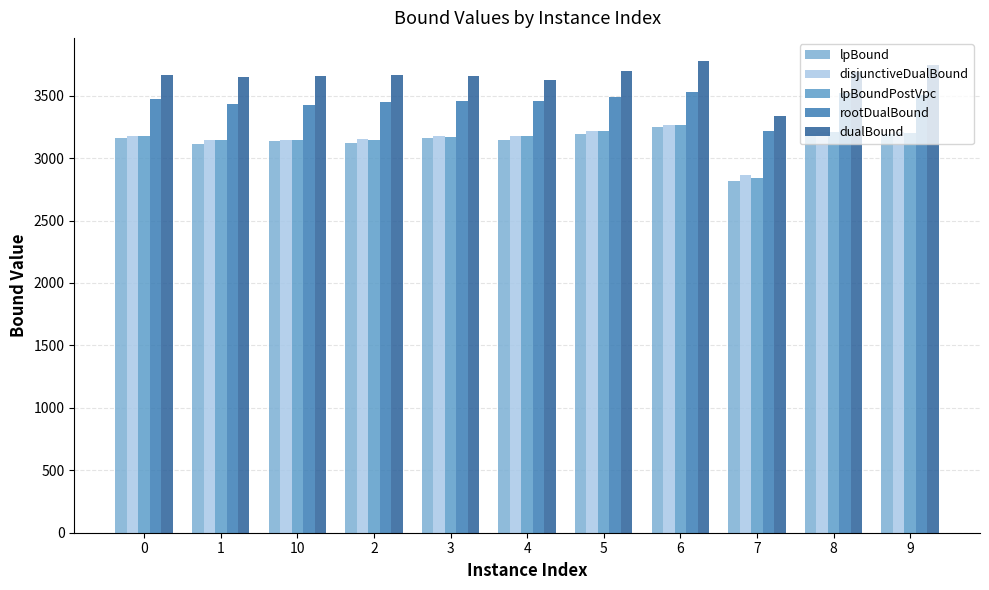

What is the label of the 3rd bar from the right?

7